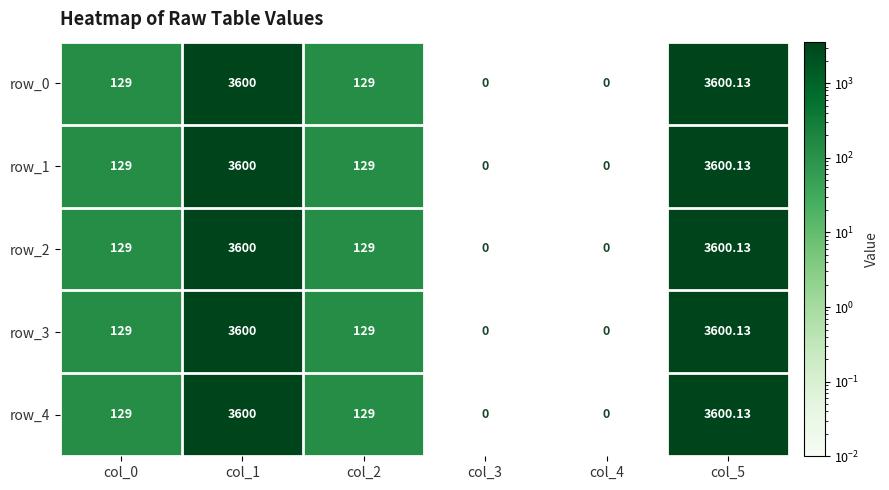

Is the value of row_3 at col_3 greater than the value of row_2 at col_1?

No